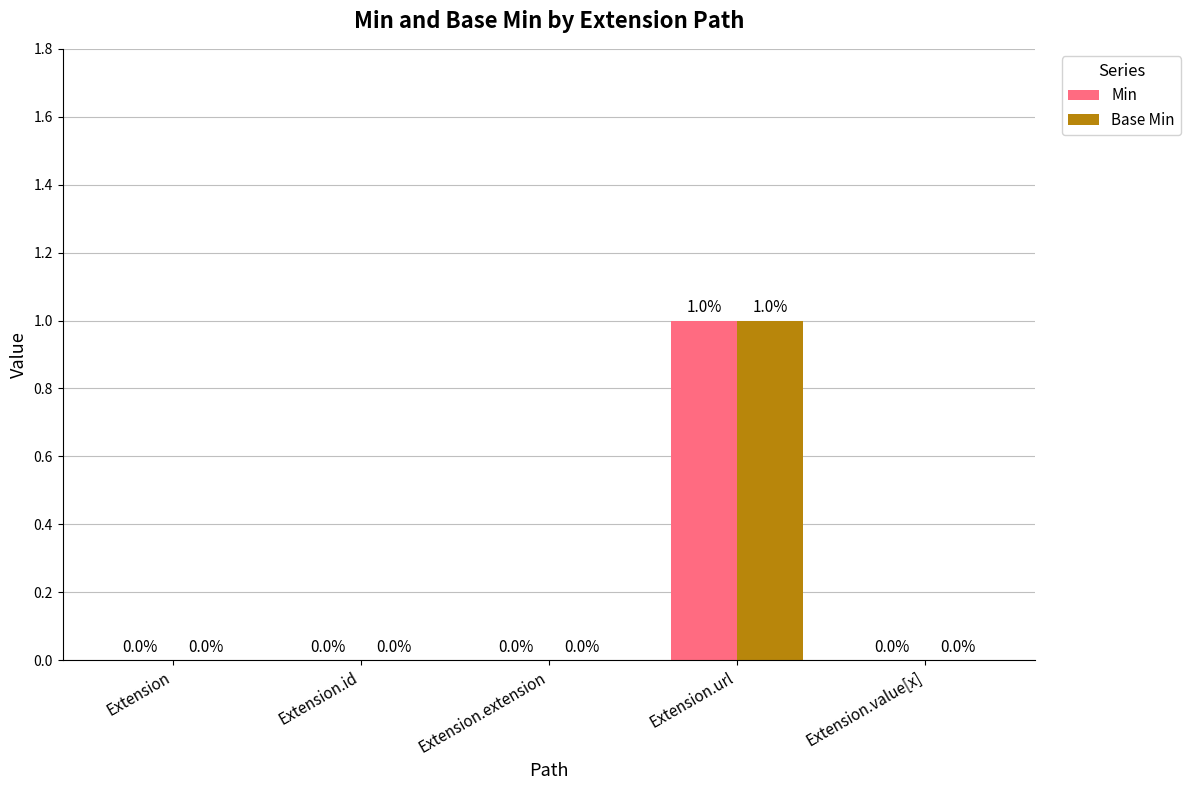

How many values in Base Min are above zero?

1